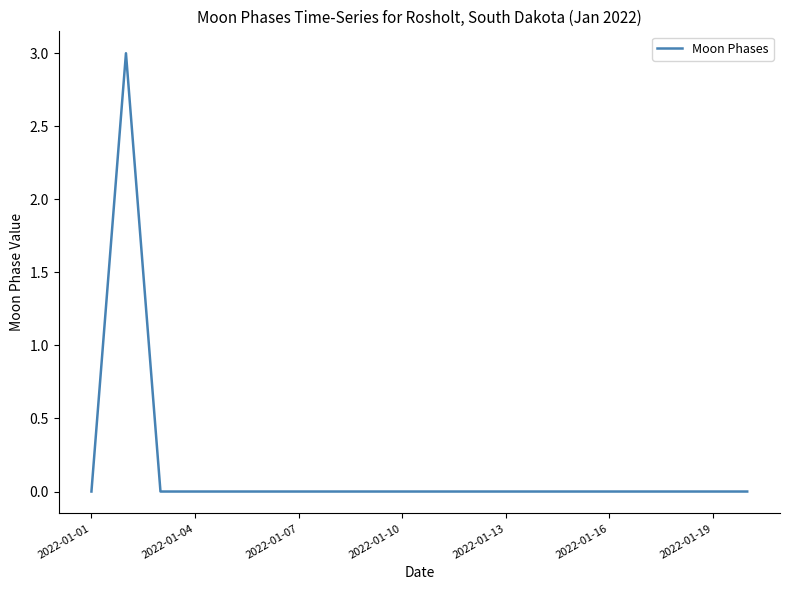

What is the greatest value displayed?

3